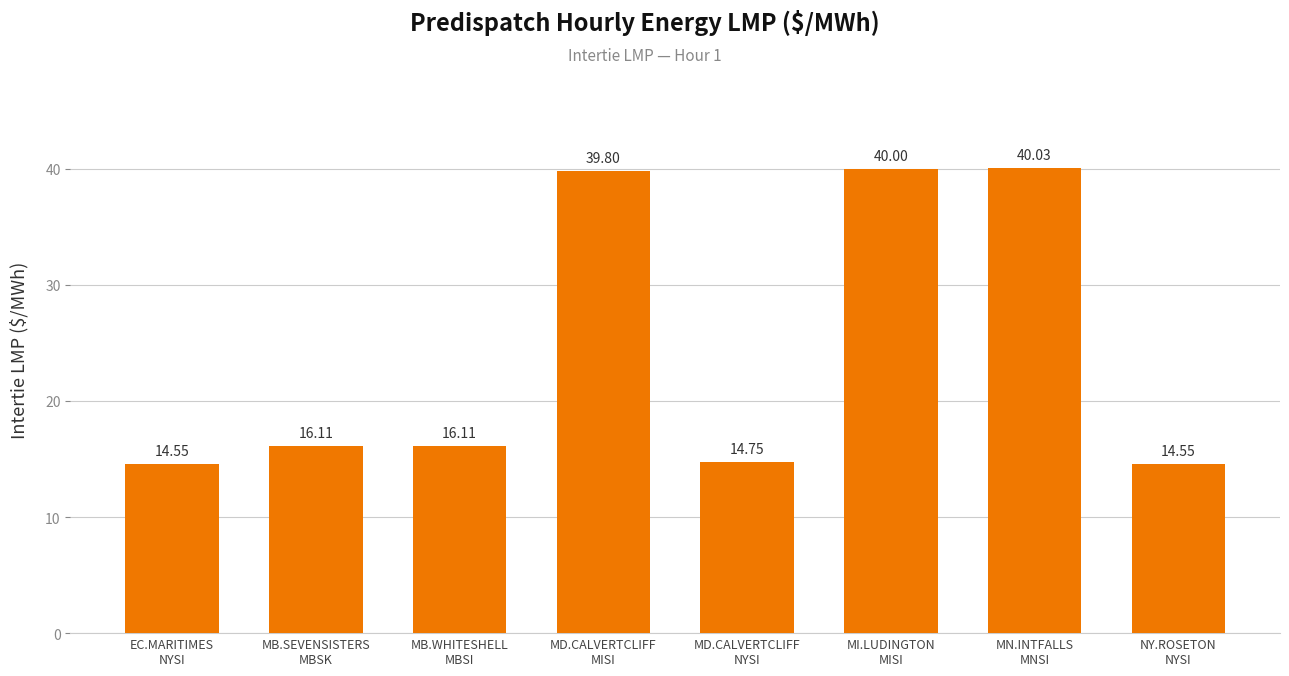

What is the average value?

24.5